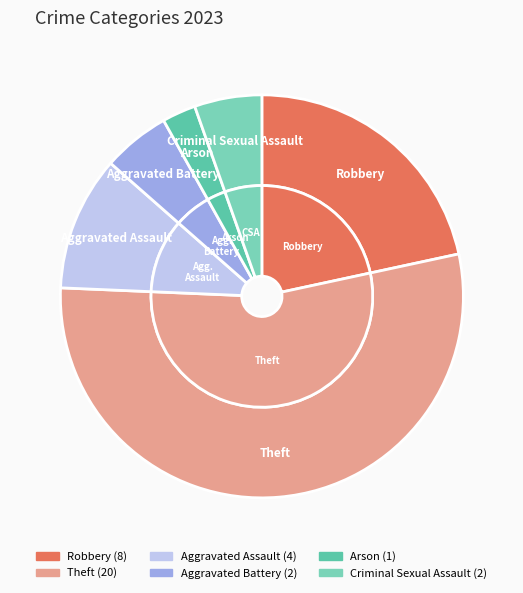

To the nearest percent, what is the average slice percentage?

17%